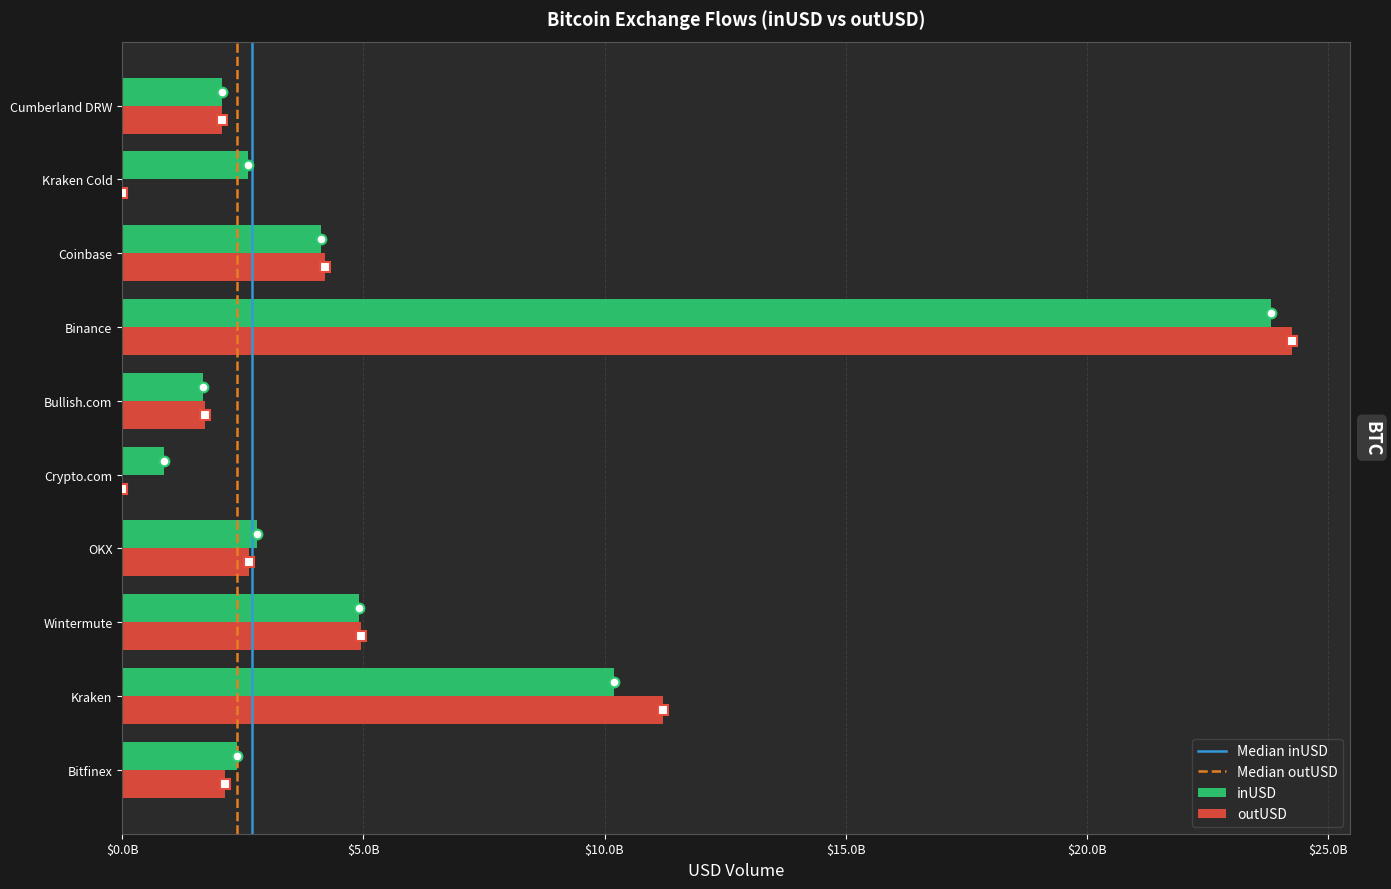

List the series in order of their overall mean, lowest first.

outUSD, inUSD